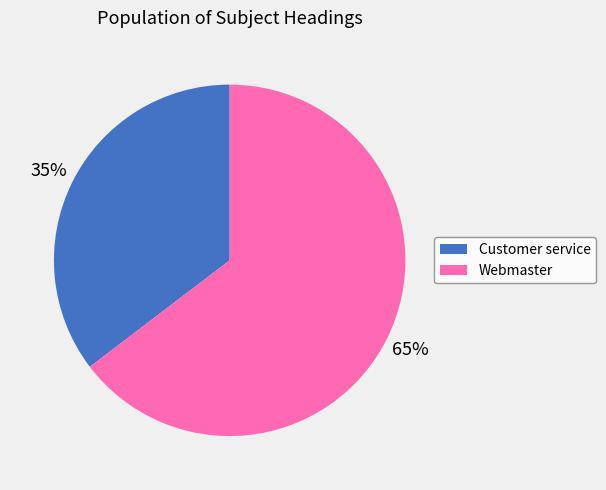

Is Webmaster the majority of the pie?

Yes